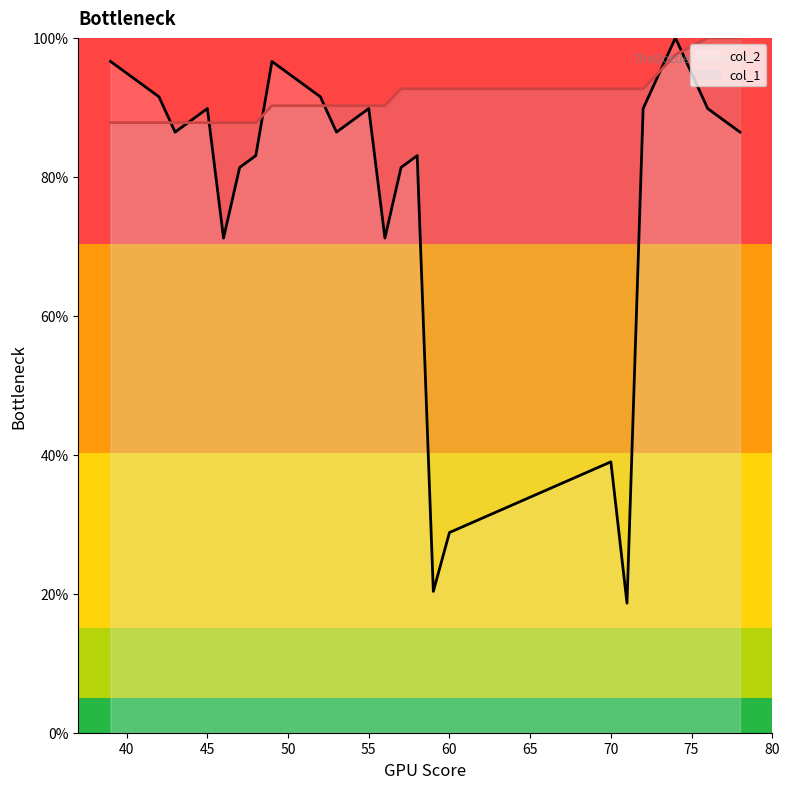

What is the difference between the highest and lowest values at 60?

63.9